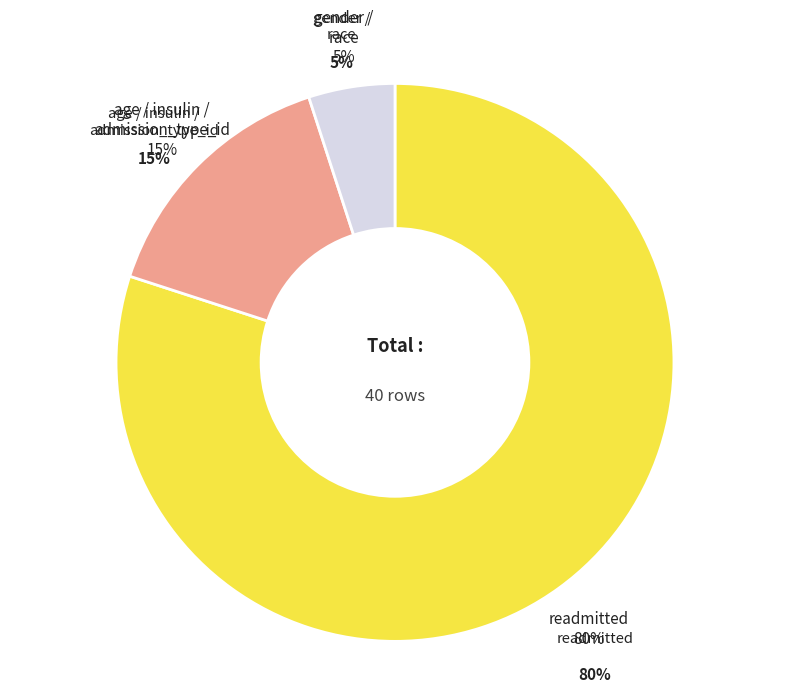

Does any single category account for the majority?

No